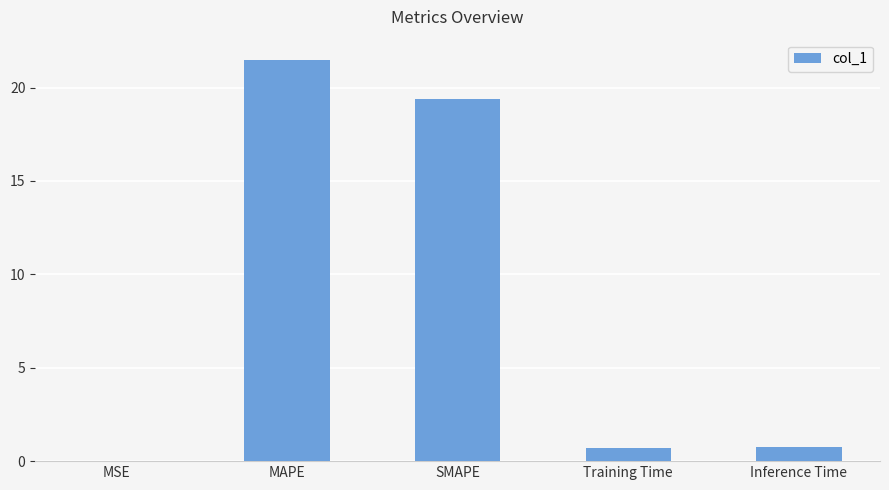

What is the sum of all values?

42.4